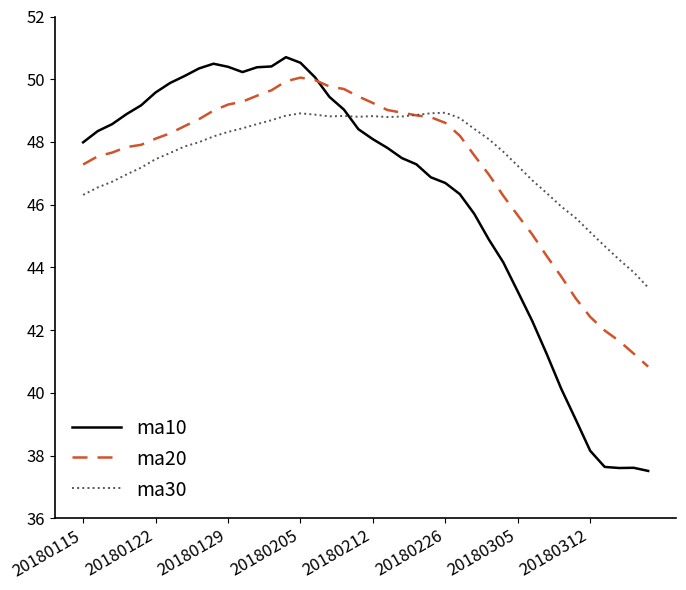

What is the maximum value shown in the chart?

50.7